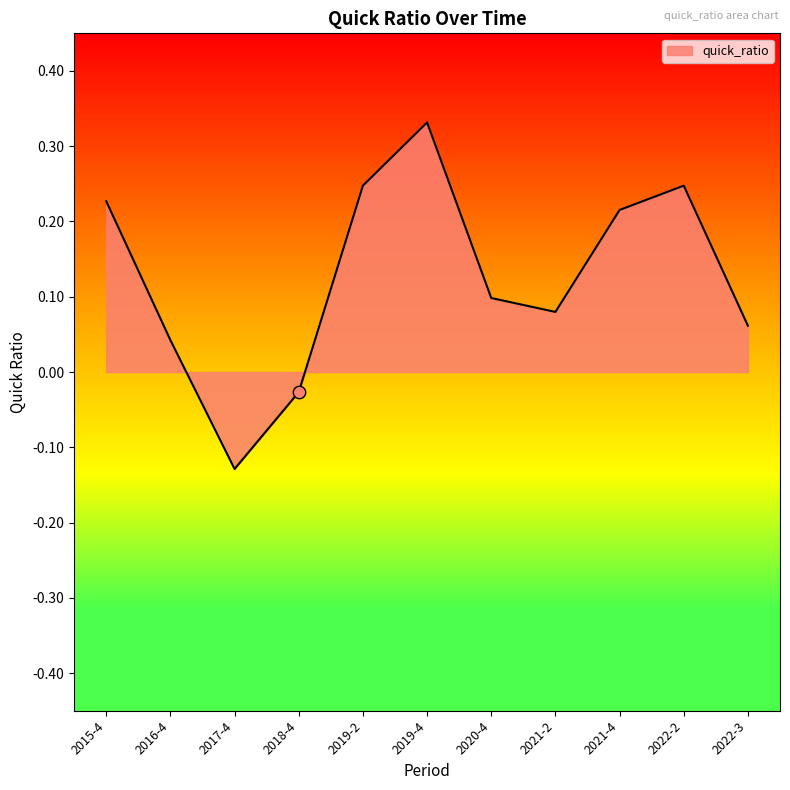

Which has a higher value, 2019-2 or 2020-4?

2019-2